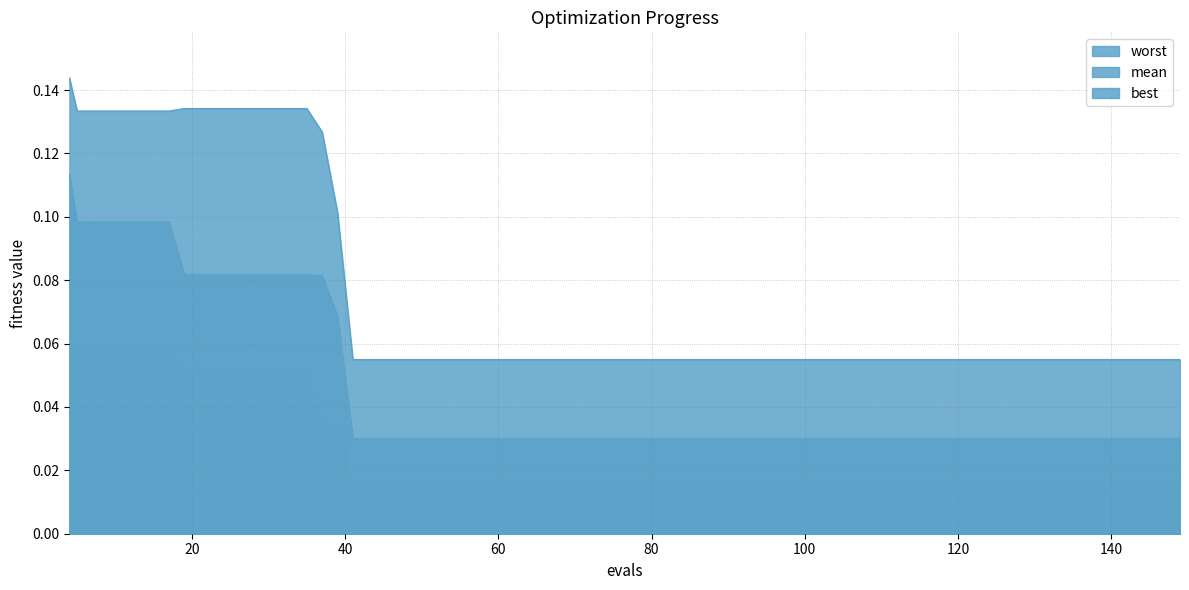

True or false: worst and mean intersect in this chart.

False